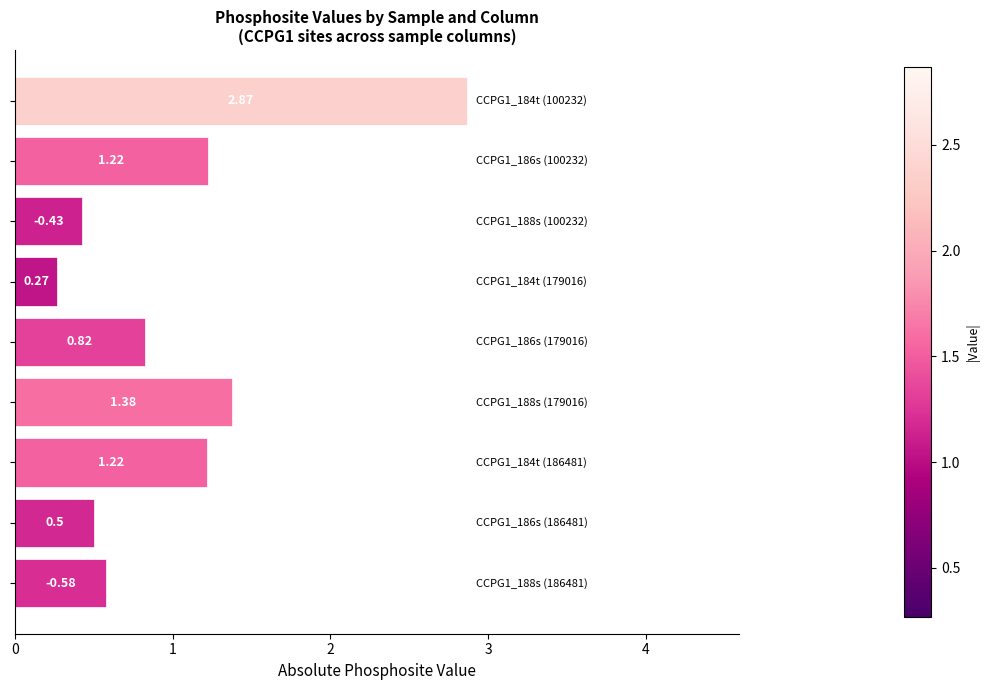

What is the difference between the maximum and second lowest values?

2.4